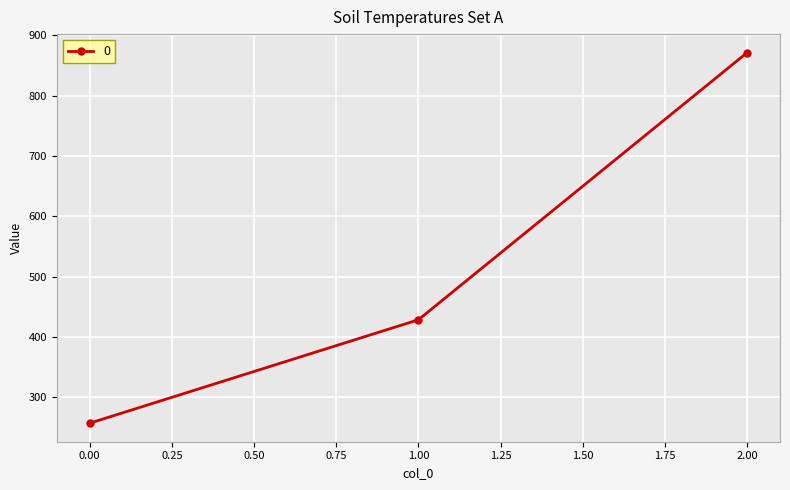

Reading left to right, what are all the values shown in this chart?

257.1	428.6	871.4